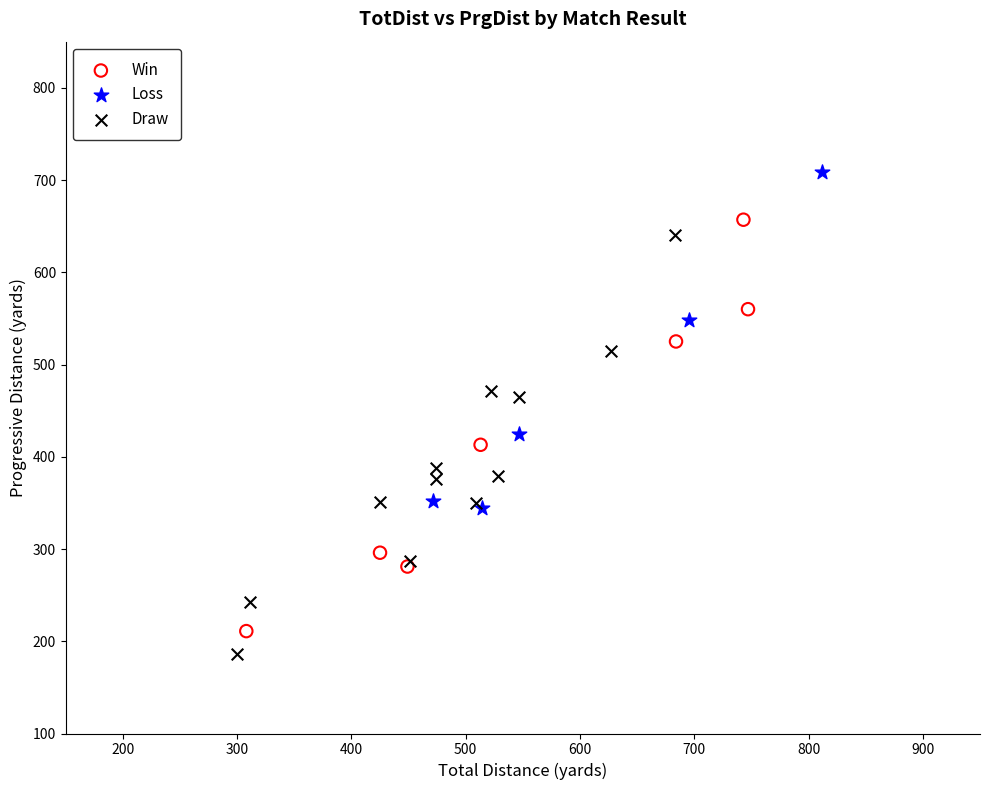

Which series has the widest spread of Y values?

Draw